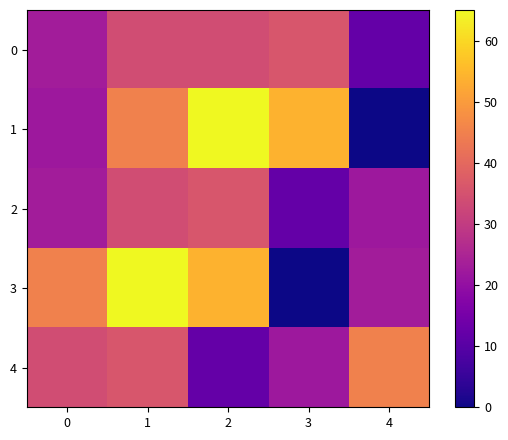

Reading left to right, what are all the values shown in this chart?

0: 0=23	1=34	2=34	3=36	4=12
1: 0=22	1=45	2=65	3=54	4=0
2: 0=23	1=34	2=36	3=12	4=22
3: 0=45	1=65	2=54	3=0	4=23
4: 0=34	1=36	2=12	3=22	4=45